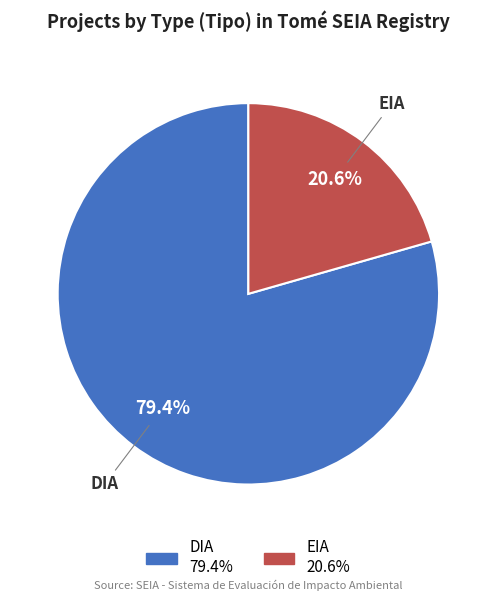

How many slices are in this pie chart?

2